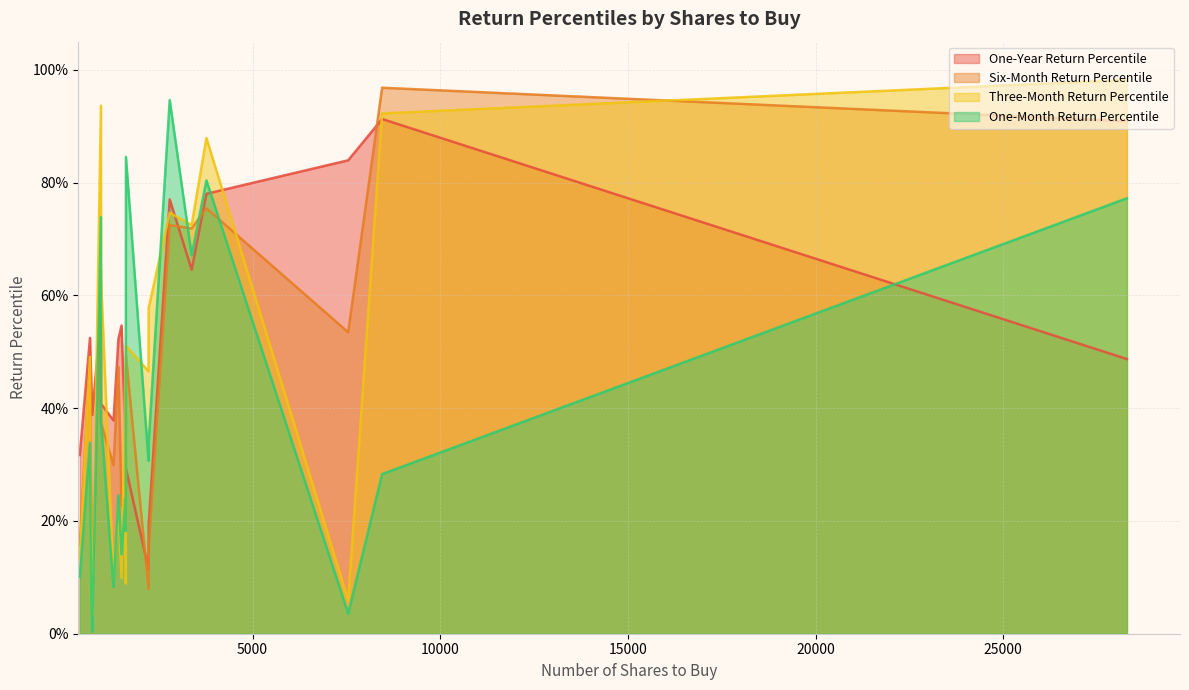

List the series in order of their peak value, highest first.

Three-Month Return Percentile, Six-Month Return Percentile, One-Month Return Percentile, One-Year Return Percentile